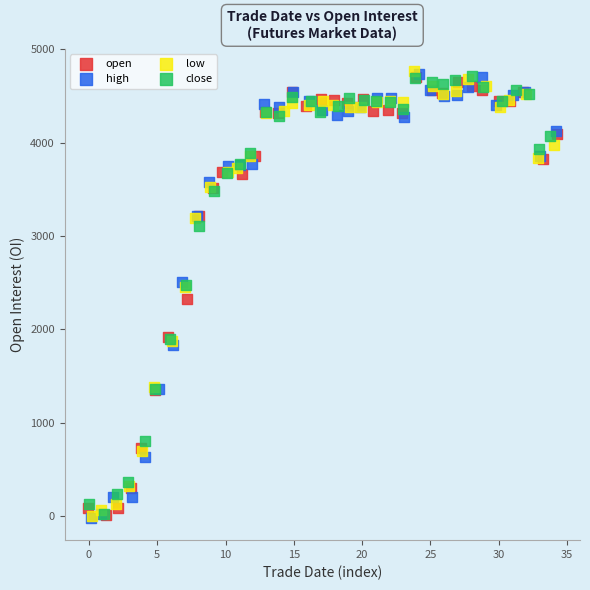

What are all the series names shown in the legend?

open, high, low, close